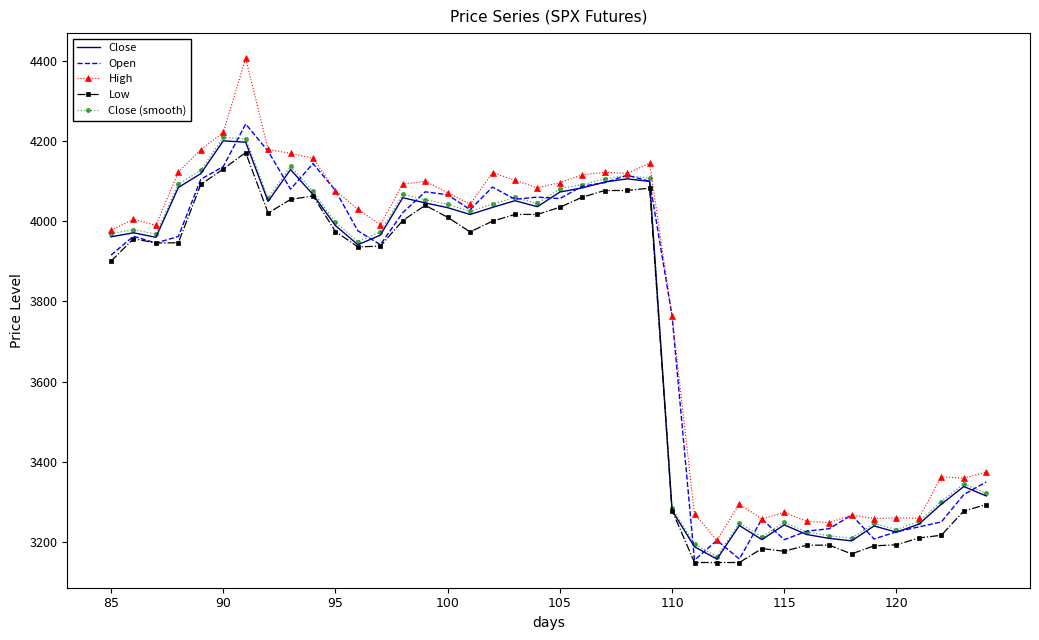

What is the smallest value displayed?

3149.7